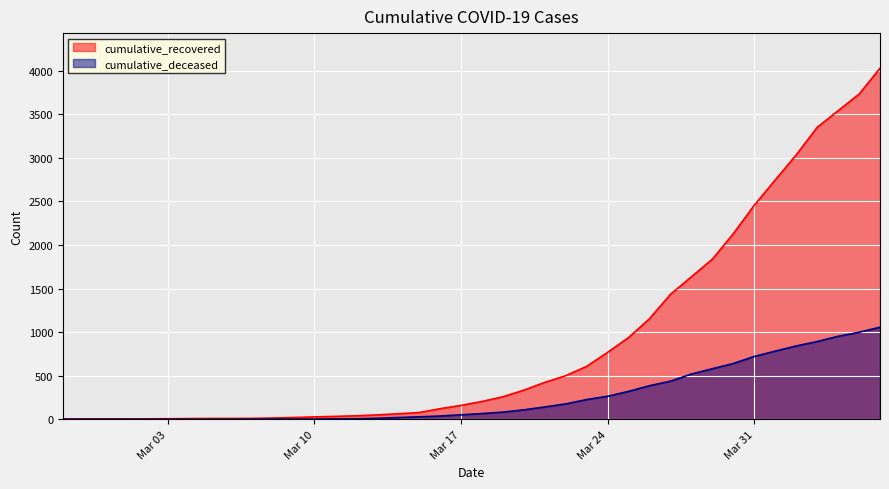

Rank the series by their average value, from highest to lowest.

cumulative_recovered, cumulative_deceased